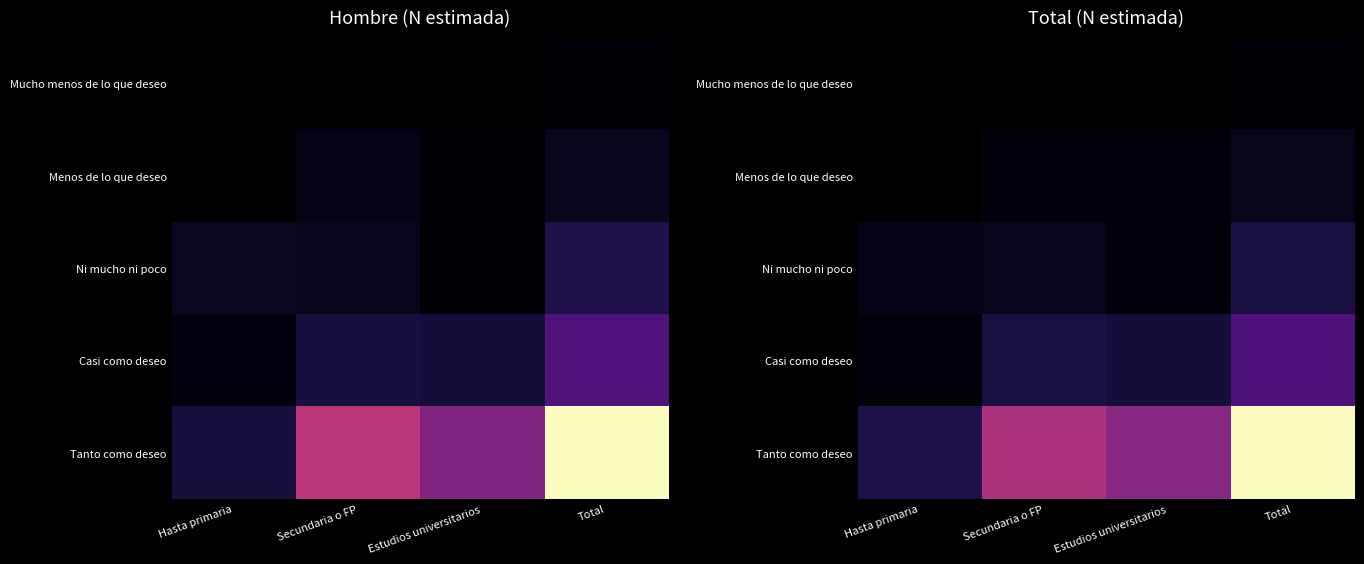

Which series has the largest total across all categories?

Tanto como deseo